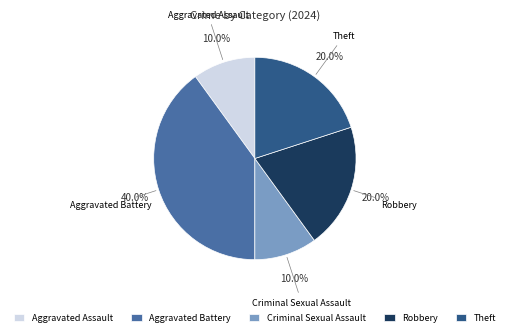

To the nearest percent, what percentage of the pie is Criminal Sexual Assault?

10%